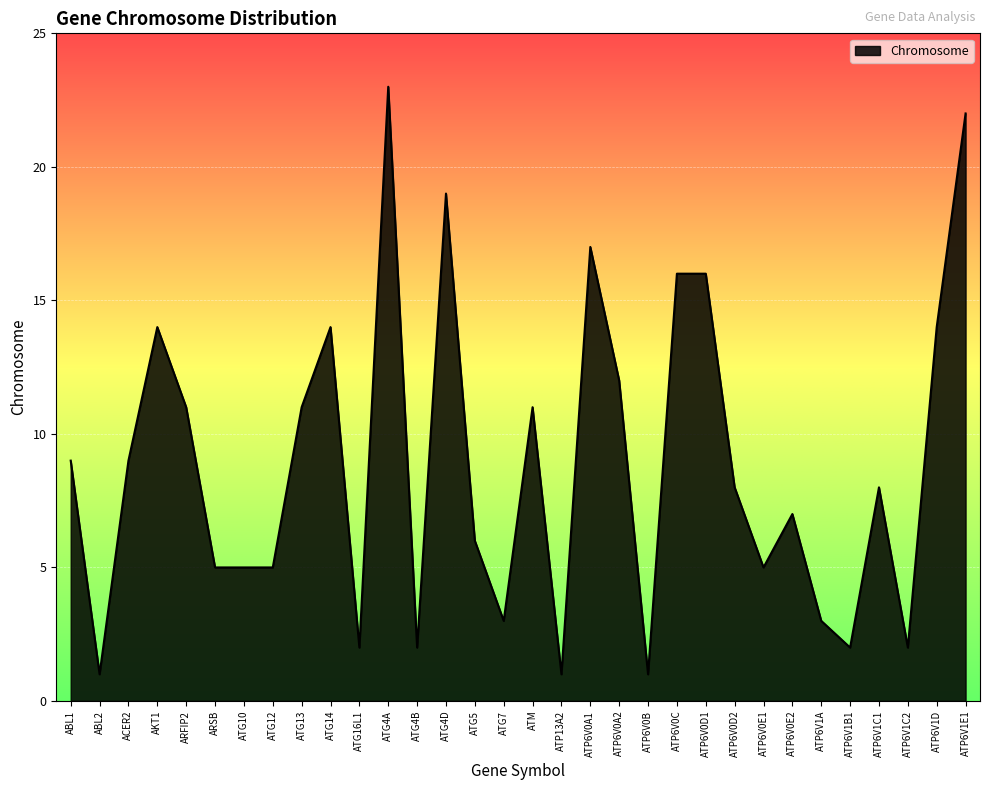

How many lines are shown in the chart?

1